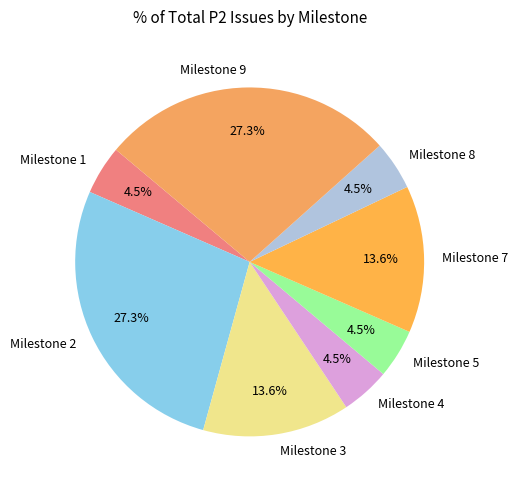

Which has a higher value, Milestone 1 or Milestone 2?

Milestone 2